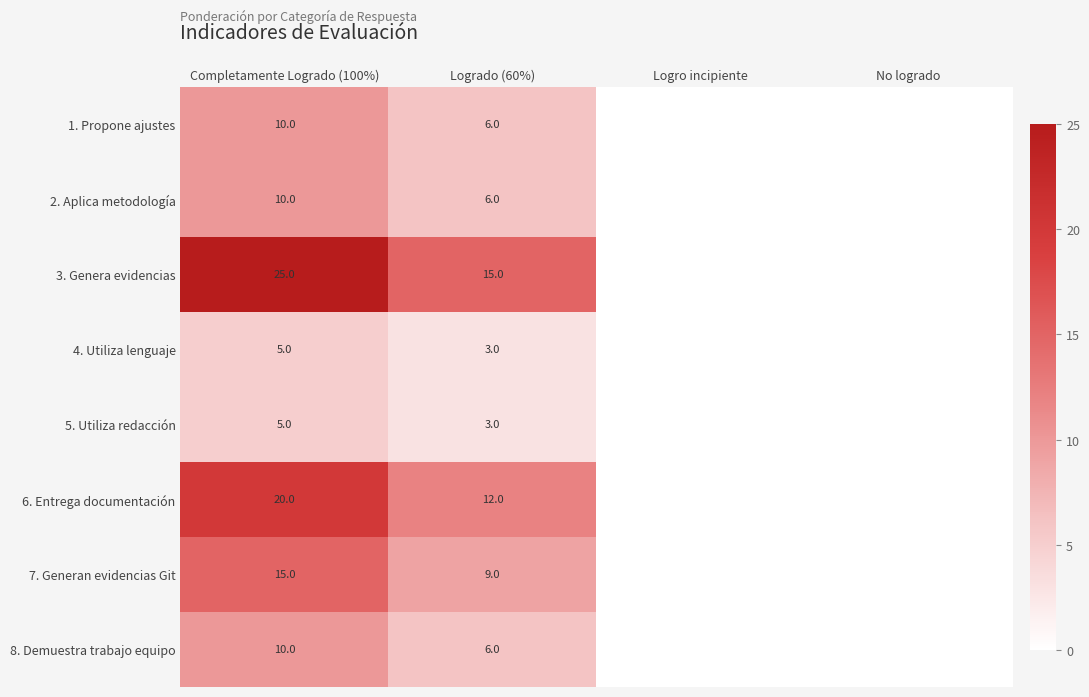

Which series changed the most between Completamente Logrado (100%) and Logrado (60%)?

3. Genera evidencias